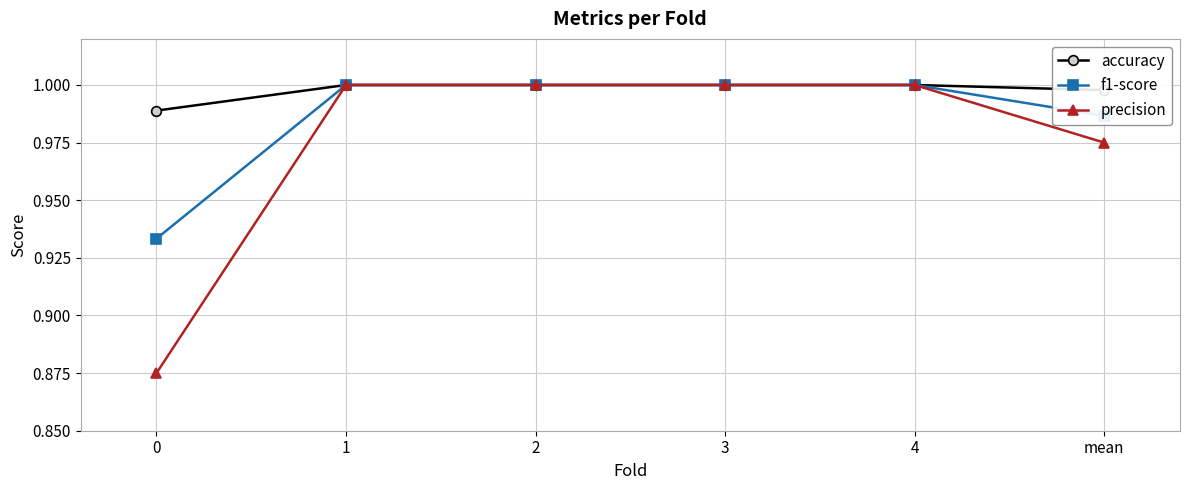

What is the label of the 4th point from the left?

3